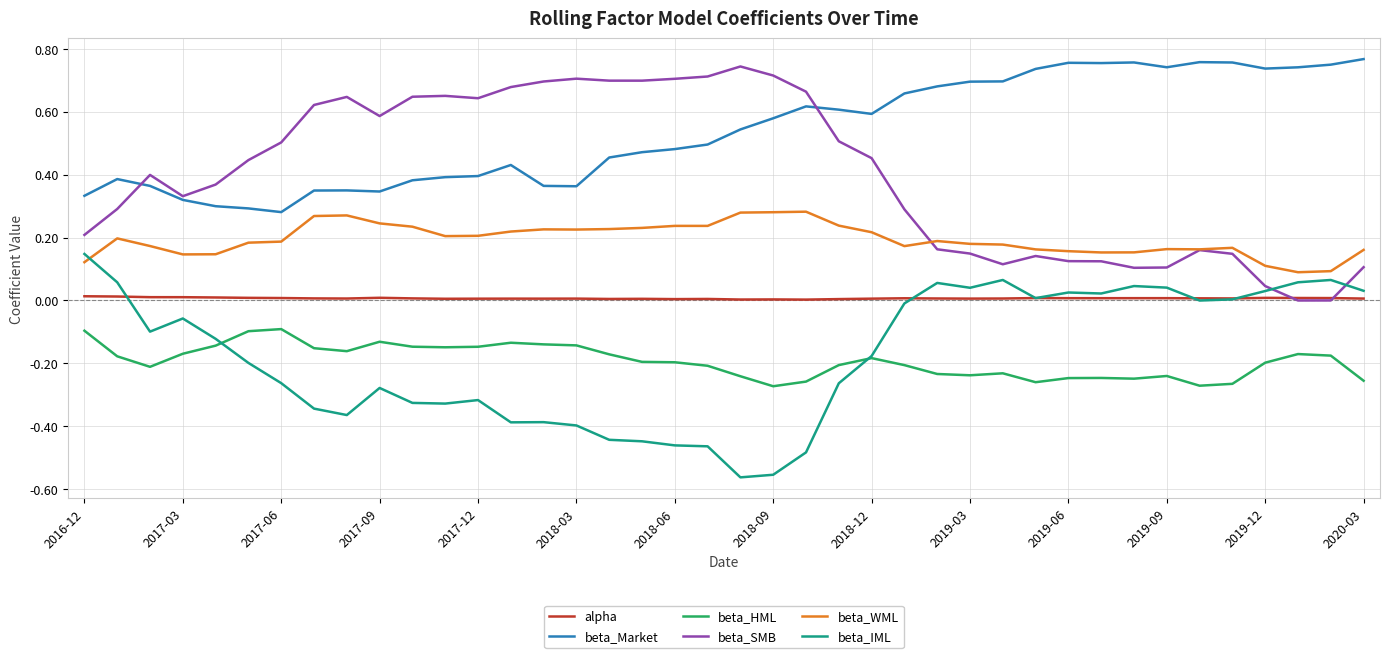

After their last crossing, which series has the higher values: beta_IML or beta_WML?

beta_WML